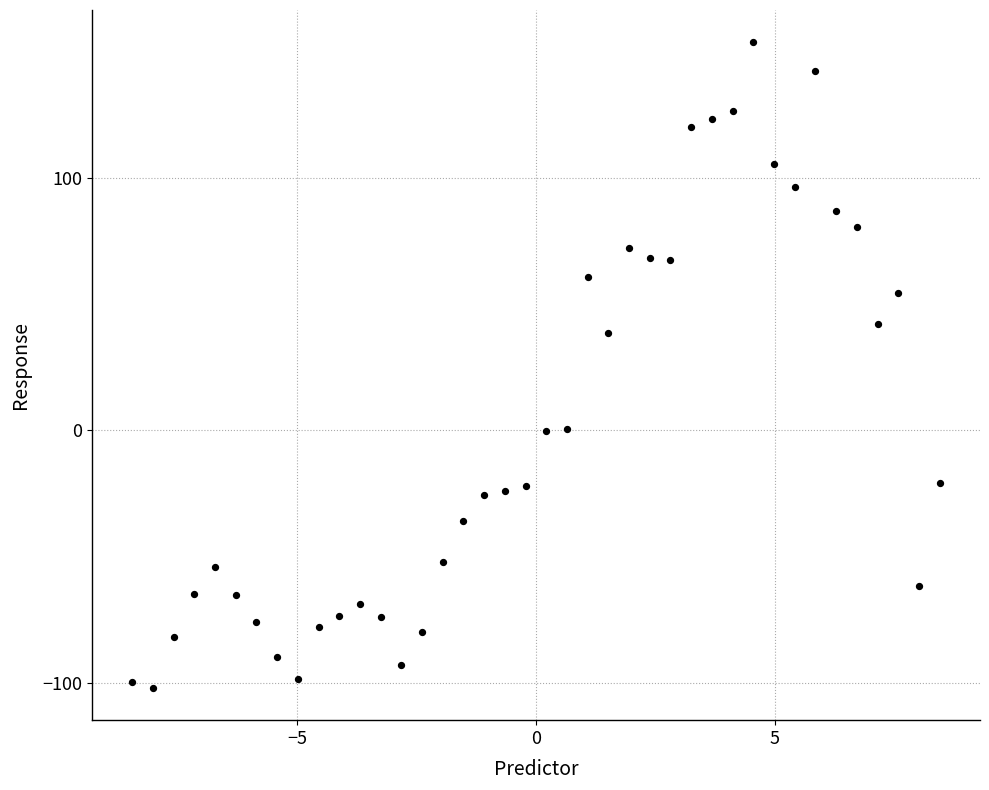

What Y value in the scatter plot is closest to 25?

38.4